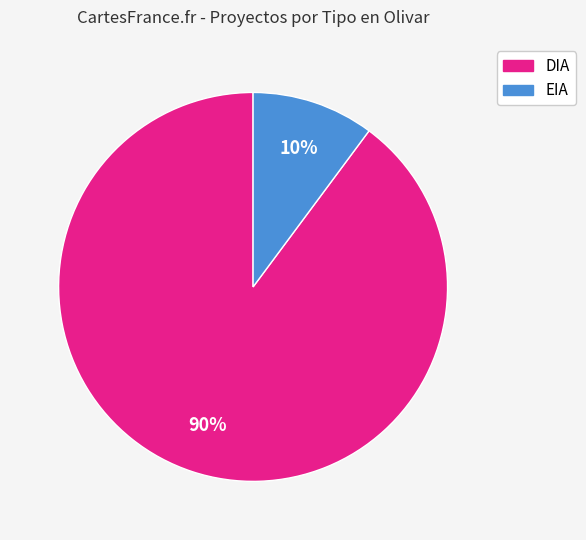

To the nearest percent, what is the combined percentage of EIA and DIA?

100%